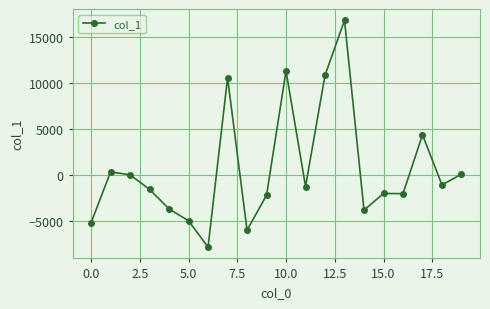

What is the smallest value displayed?

-7897.6